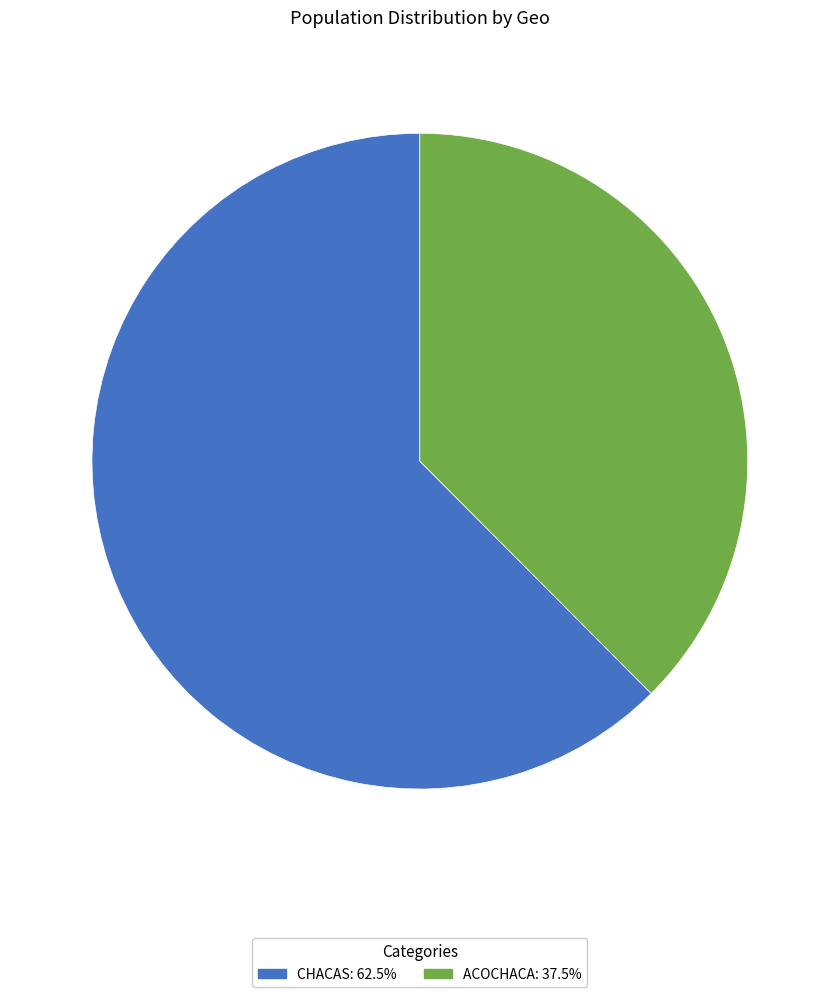

Which category has the smallest portion of the pie?

ACOCHACA